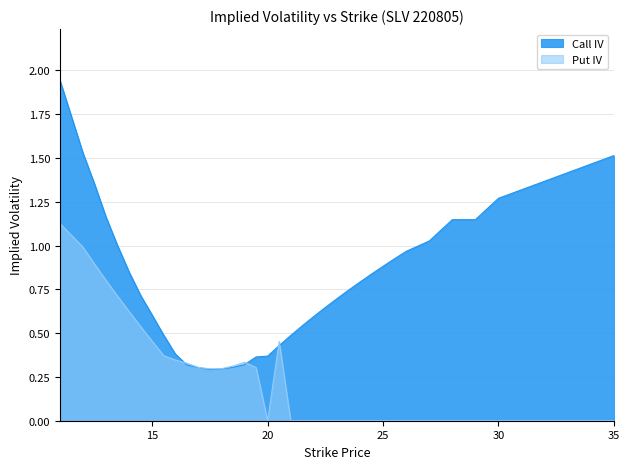

Which series has the largest total across all categories?

Call IV